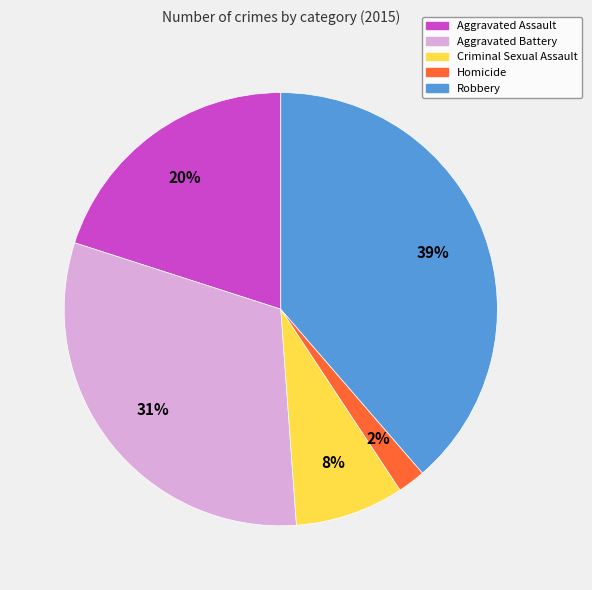

True or false: Criminal Sexual Assault accounts for 16% of the total.

False